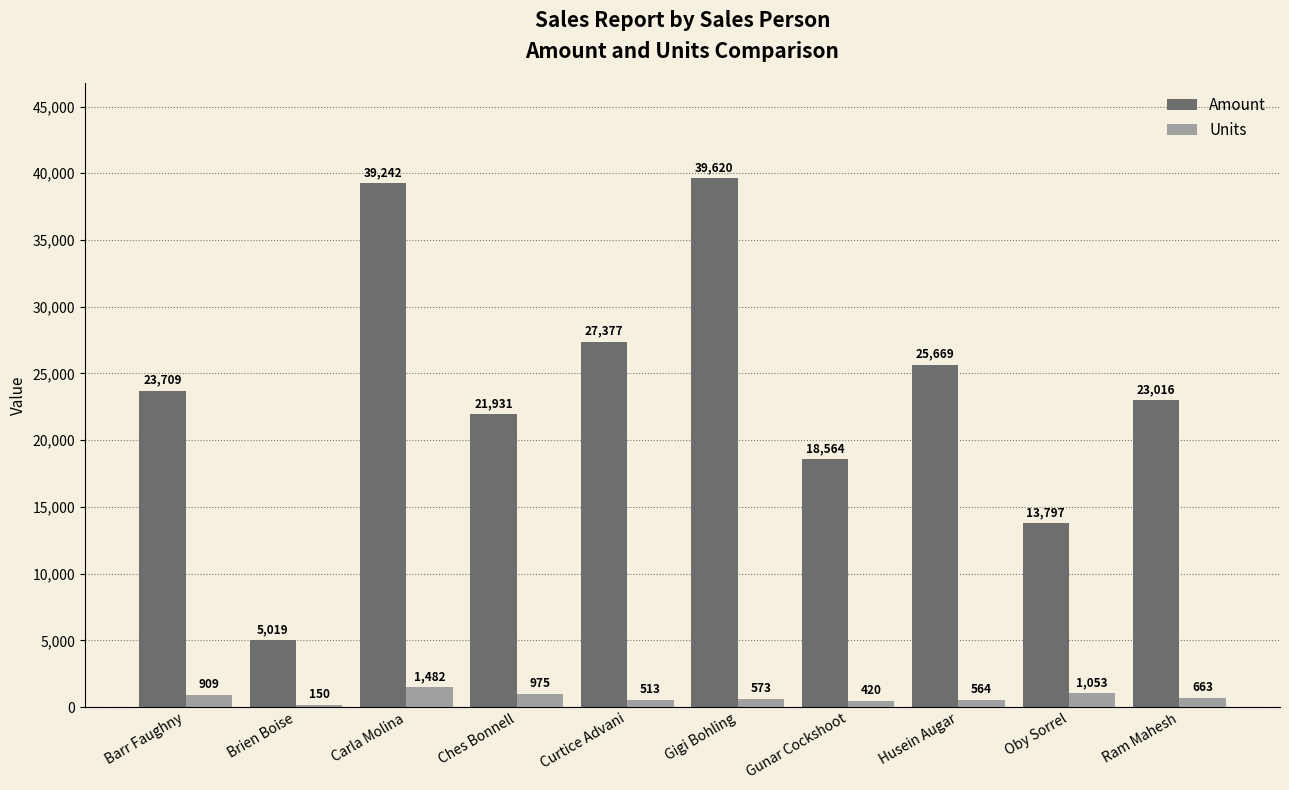

Between Gigi Bohling and Ram Mahesh, which series saw the biggest shift?

Amount